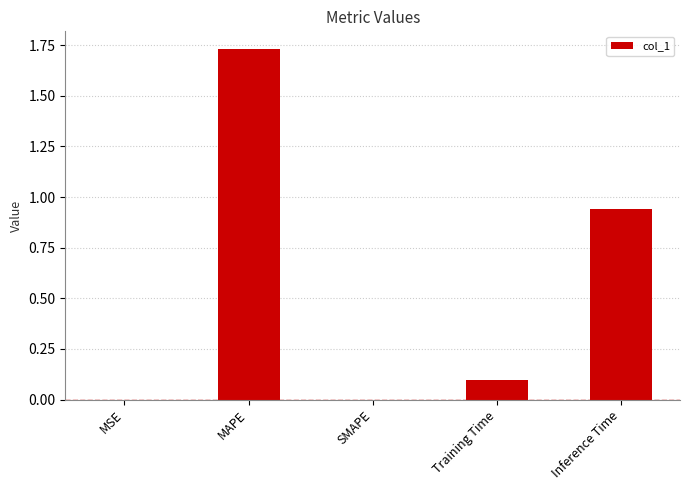

How many data points does each series have?

5